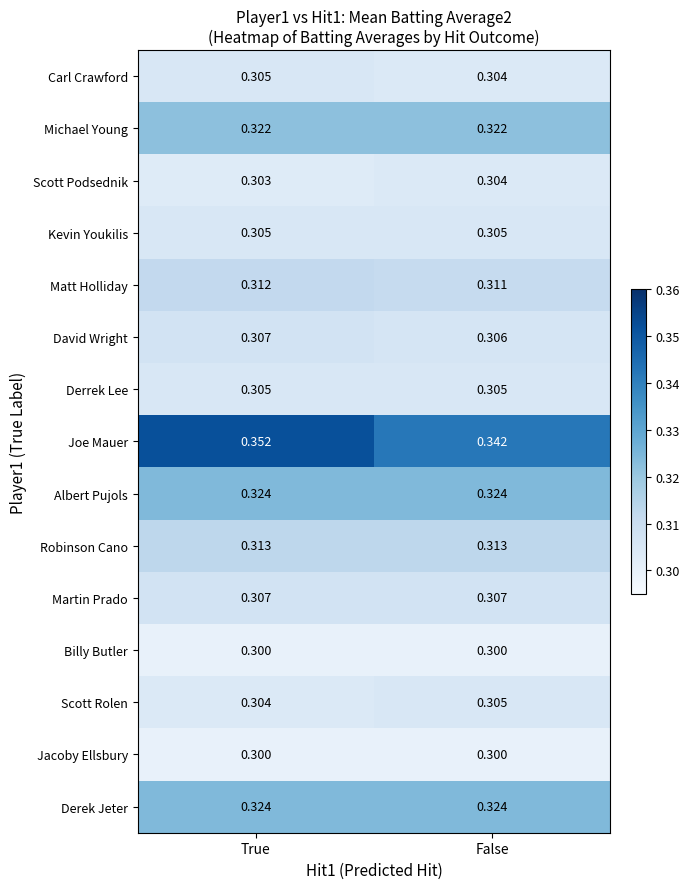

Rank the categories by Joe Mauer value from highest to lowest.

True, False